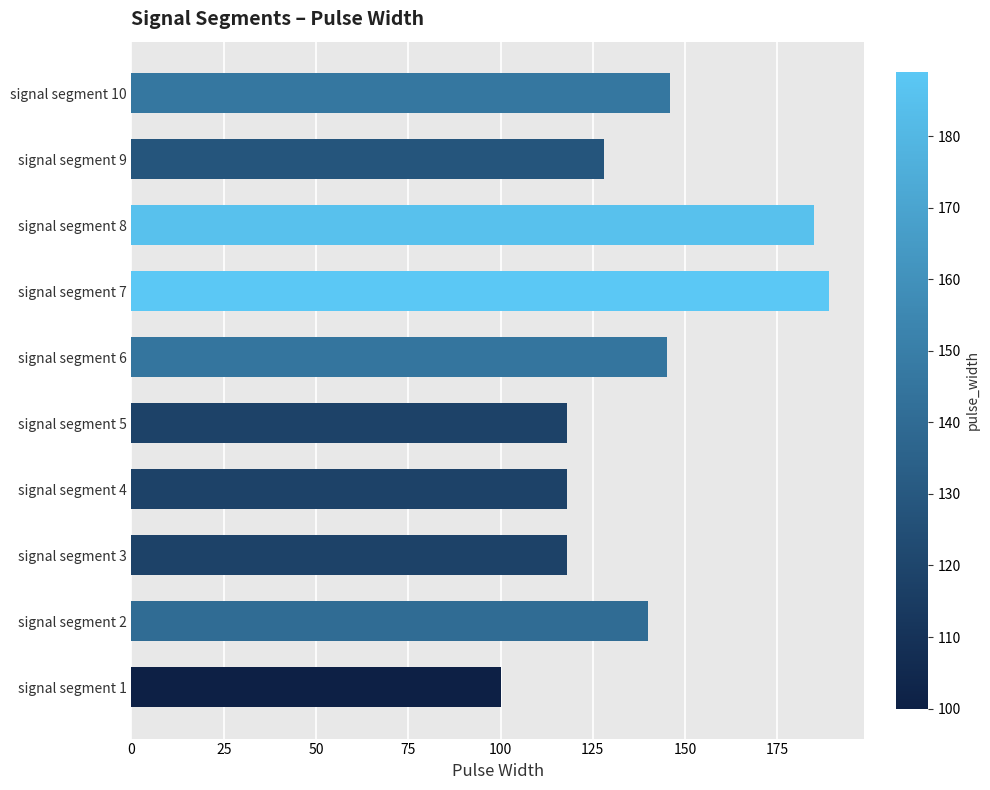

What is the sum of all values?

1387